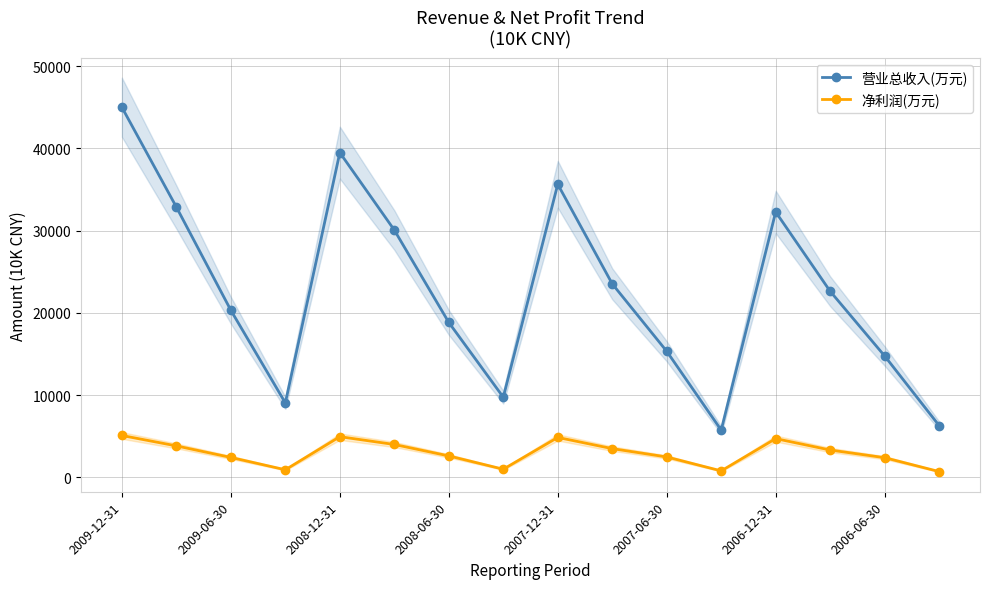

Which category has the lowest value in the 营业总收入(万元) series?

11